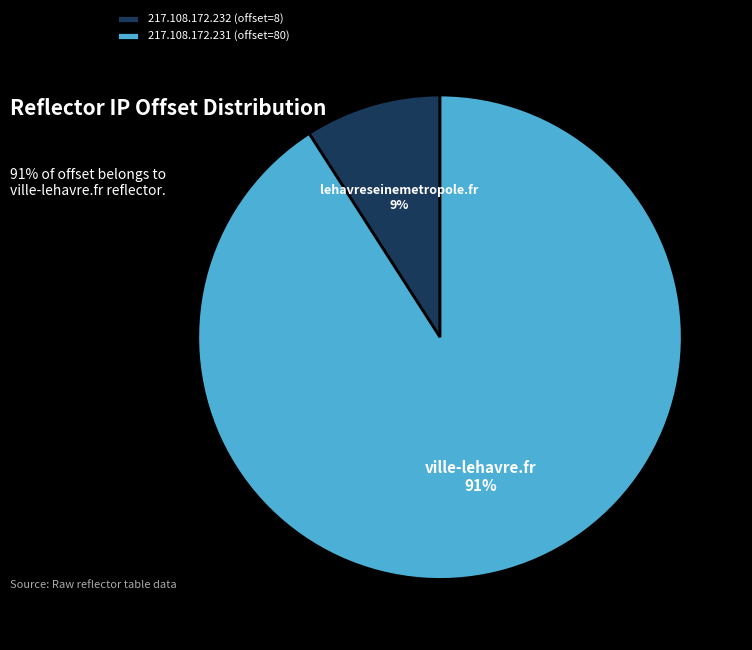

Which slice represents more than half of the pie?

217.108.172.231